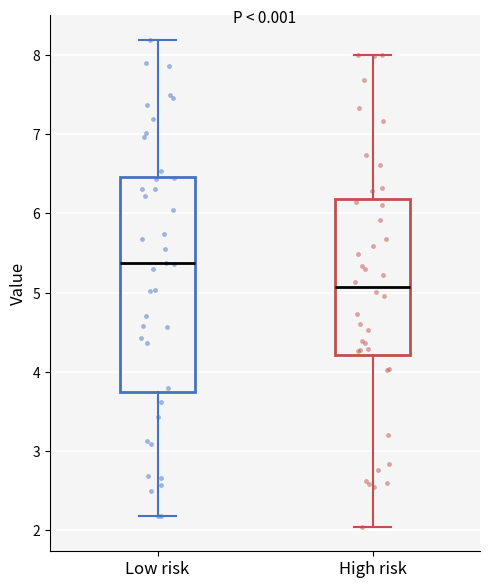

Where does the upper whisker of the box for Low risk end on the y-axis? The values are not printed on the chart, so give them approximately, as read against the axis.

8.2